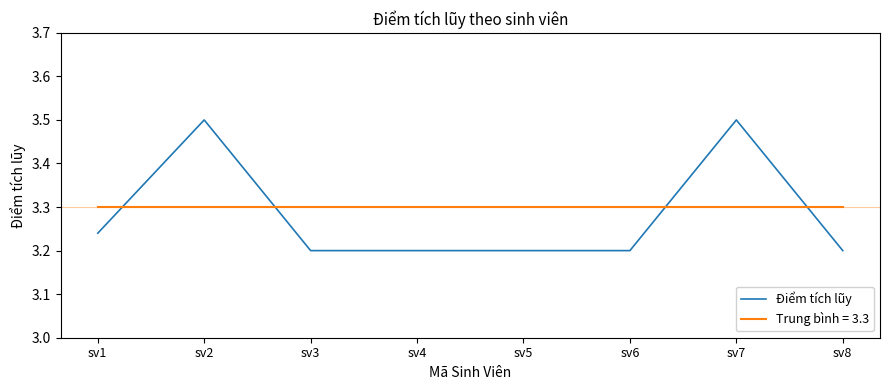

Rank the series at sv6 from lowest to highest value.

Điểm tích lũy, Trung bình = 3.3